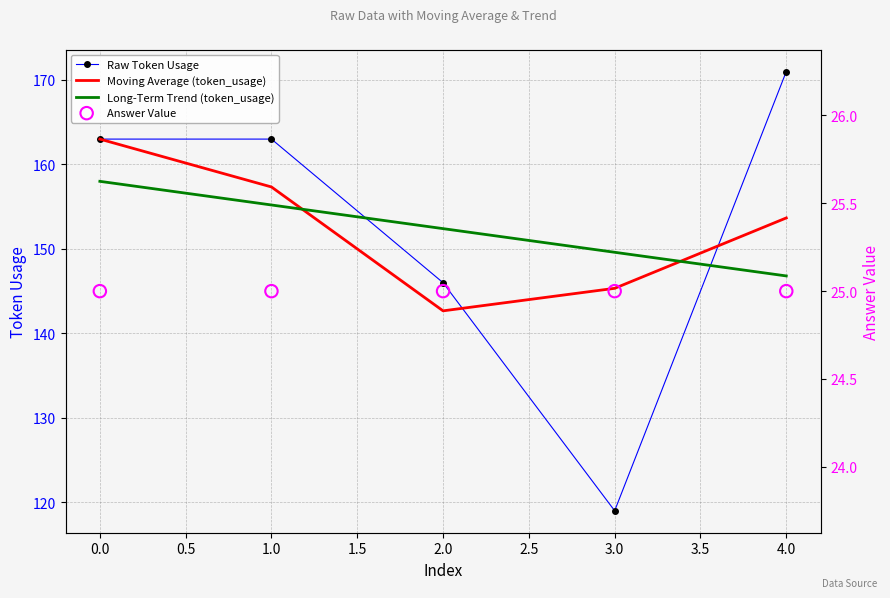

Which series reaches the minimum Y coordinate?

Answer Value